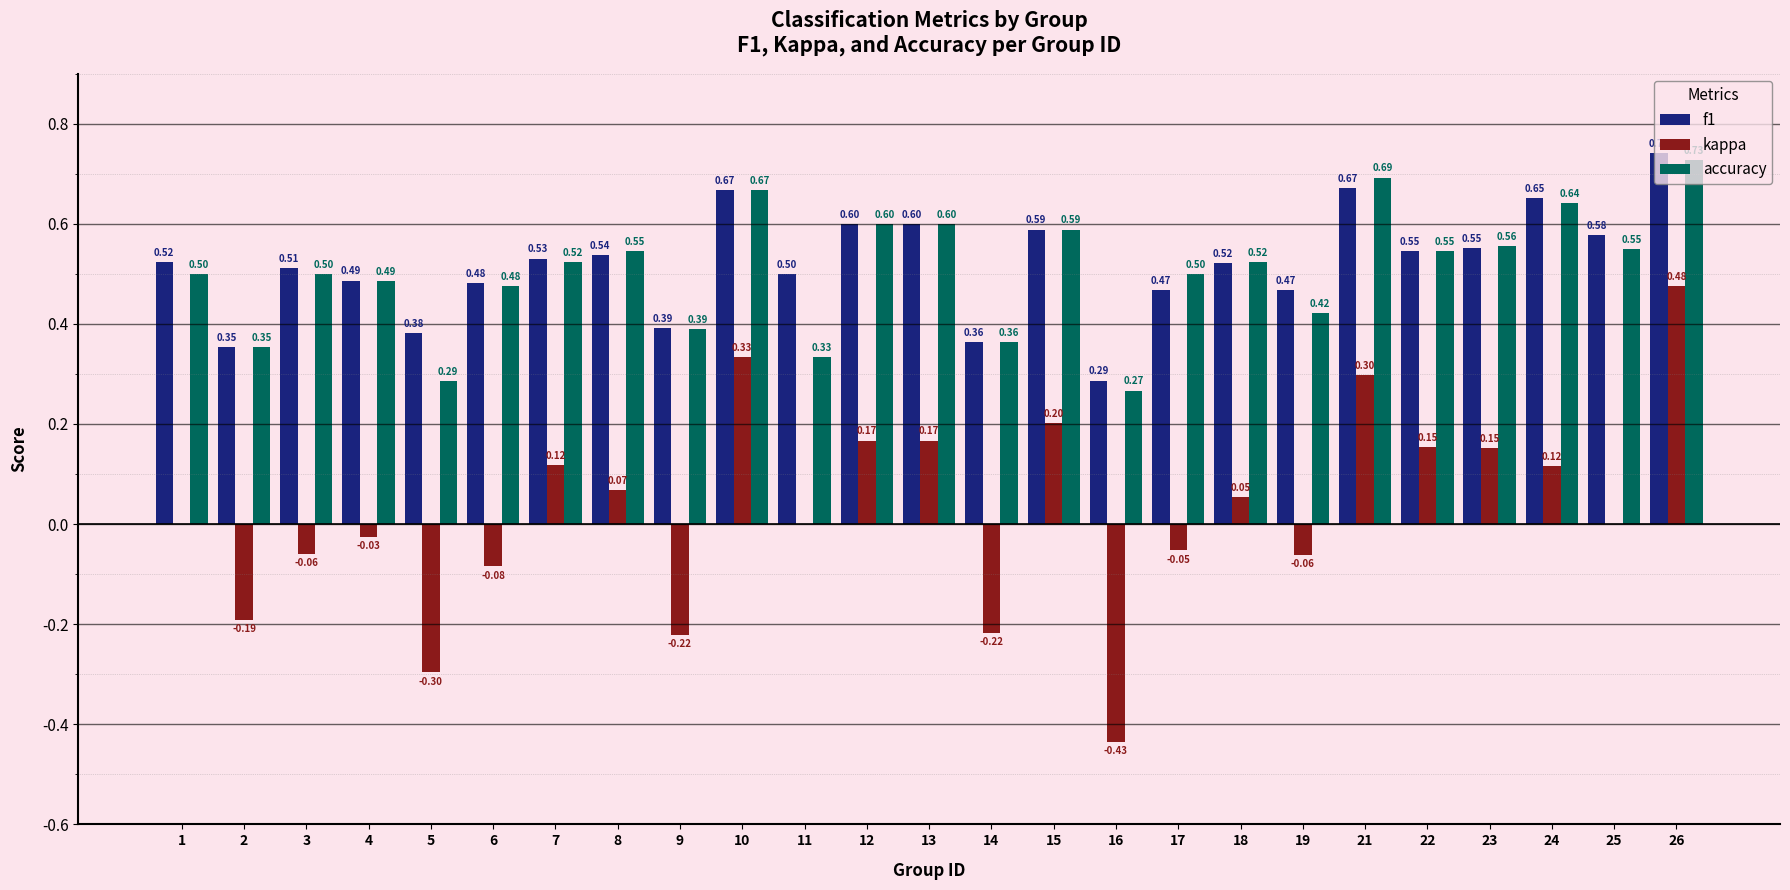

How many groups of bars are there?

25